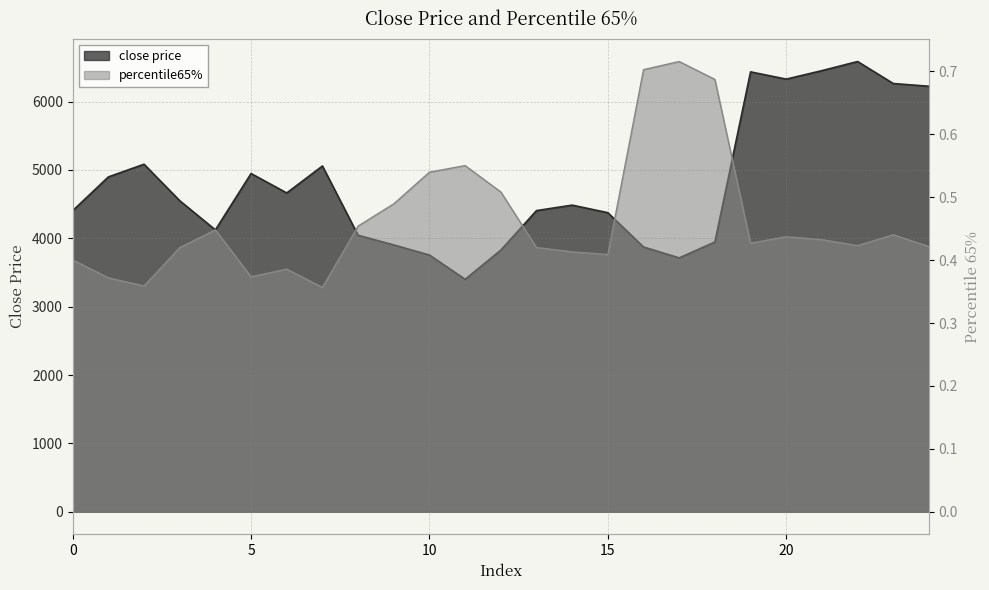

What is the sum of all close price values?

119743.6